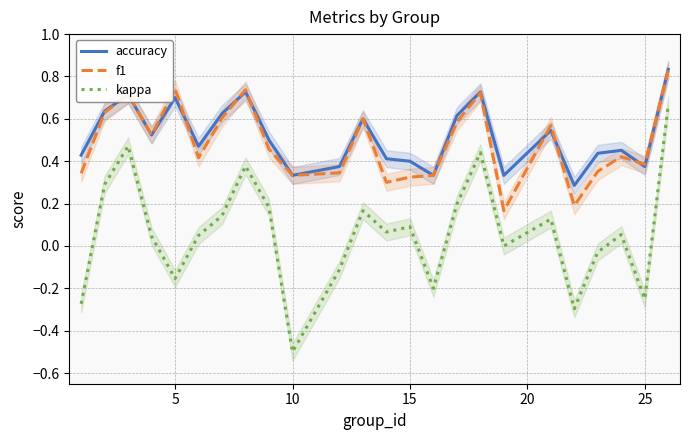

Which series has the largest total across all categories?

accuracy